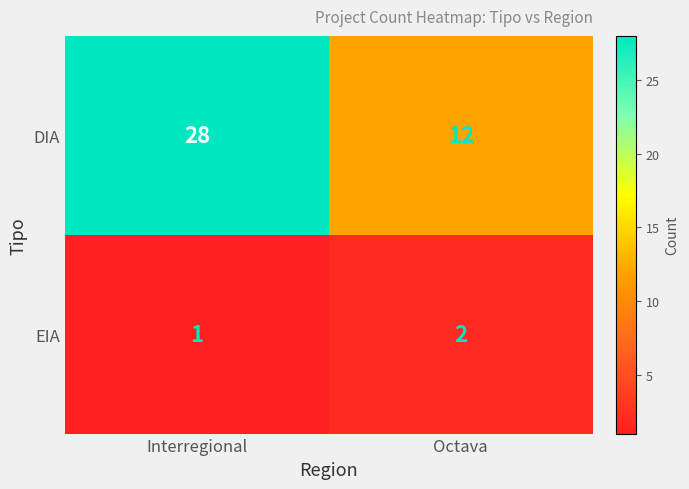

Reading right to left, list all the values displayed in this chart.

DIA: Octava=12	Interregional=28
EIA: Octava=2	Interregional=1